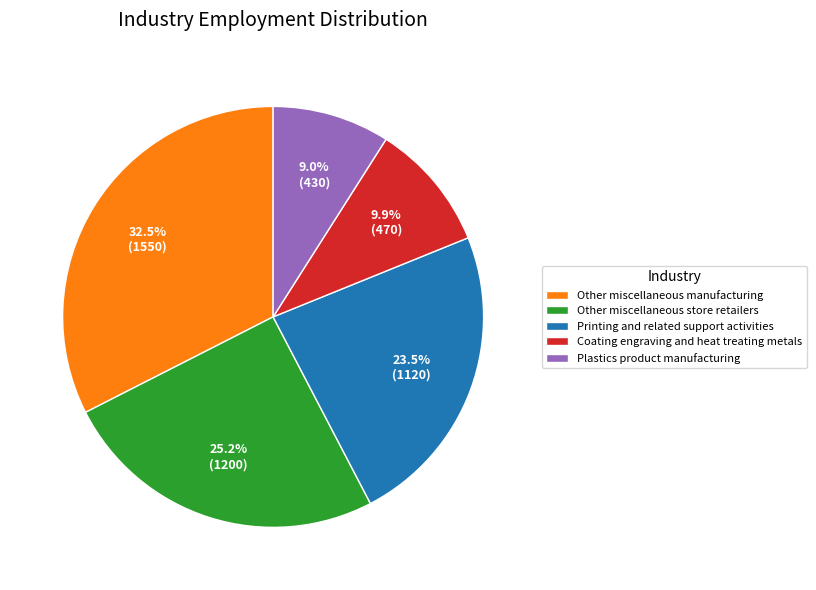

How many slices are in this pie chart?

5